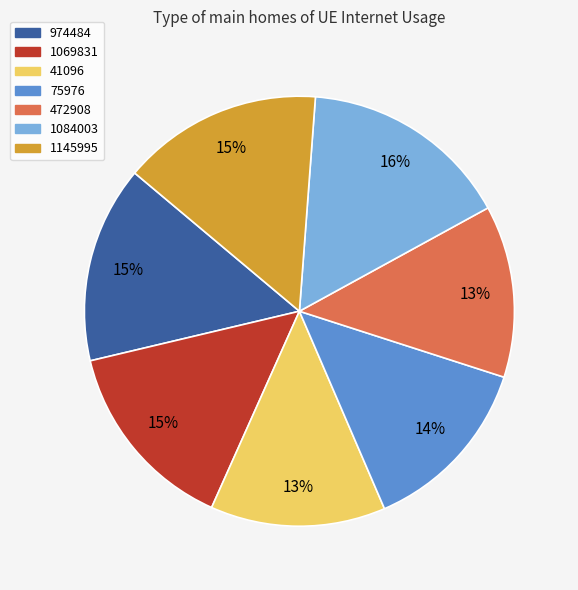

How many segments does this pie chart have?

7